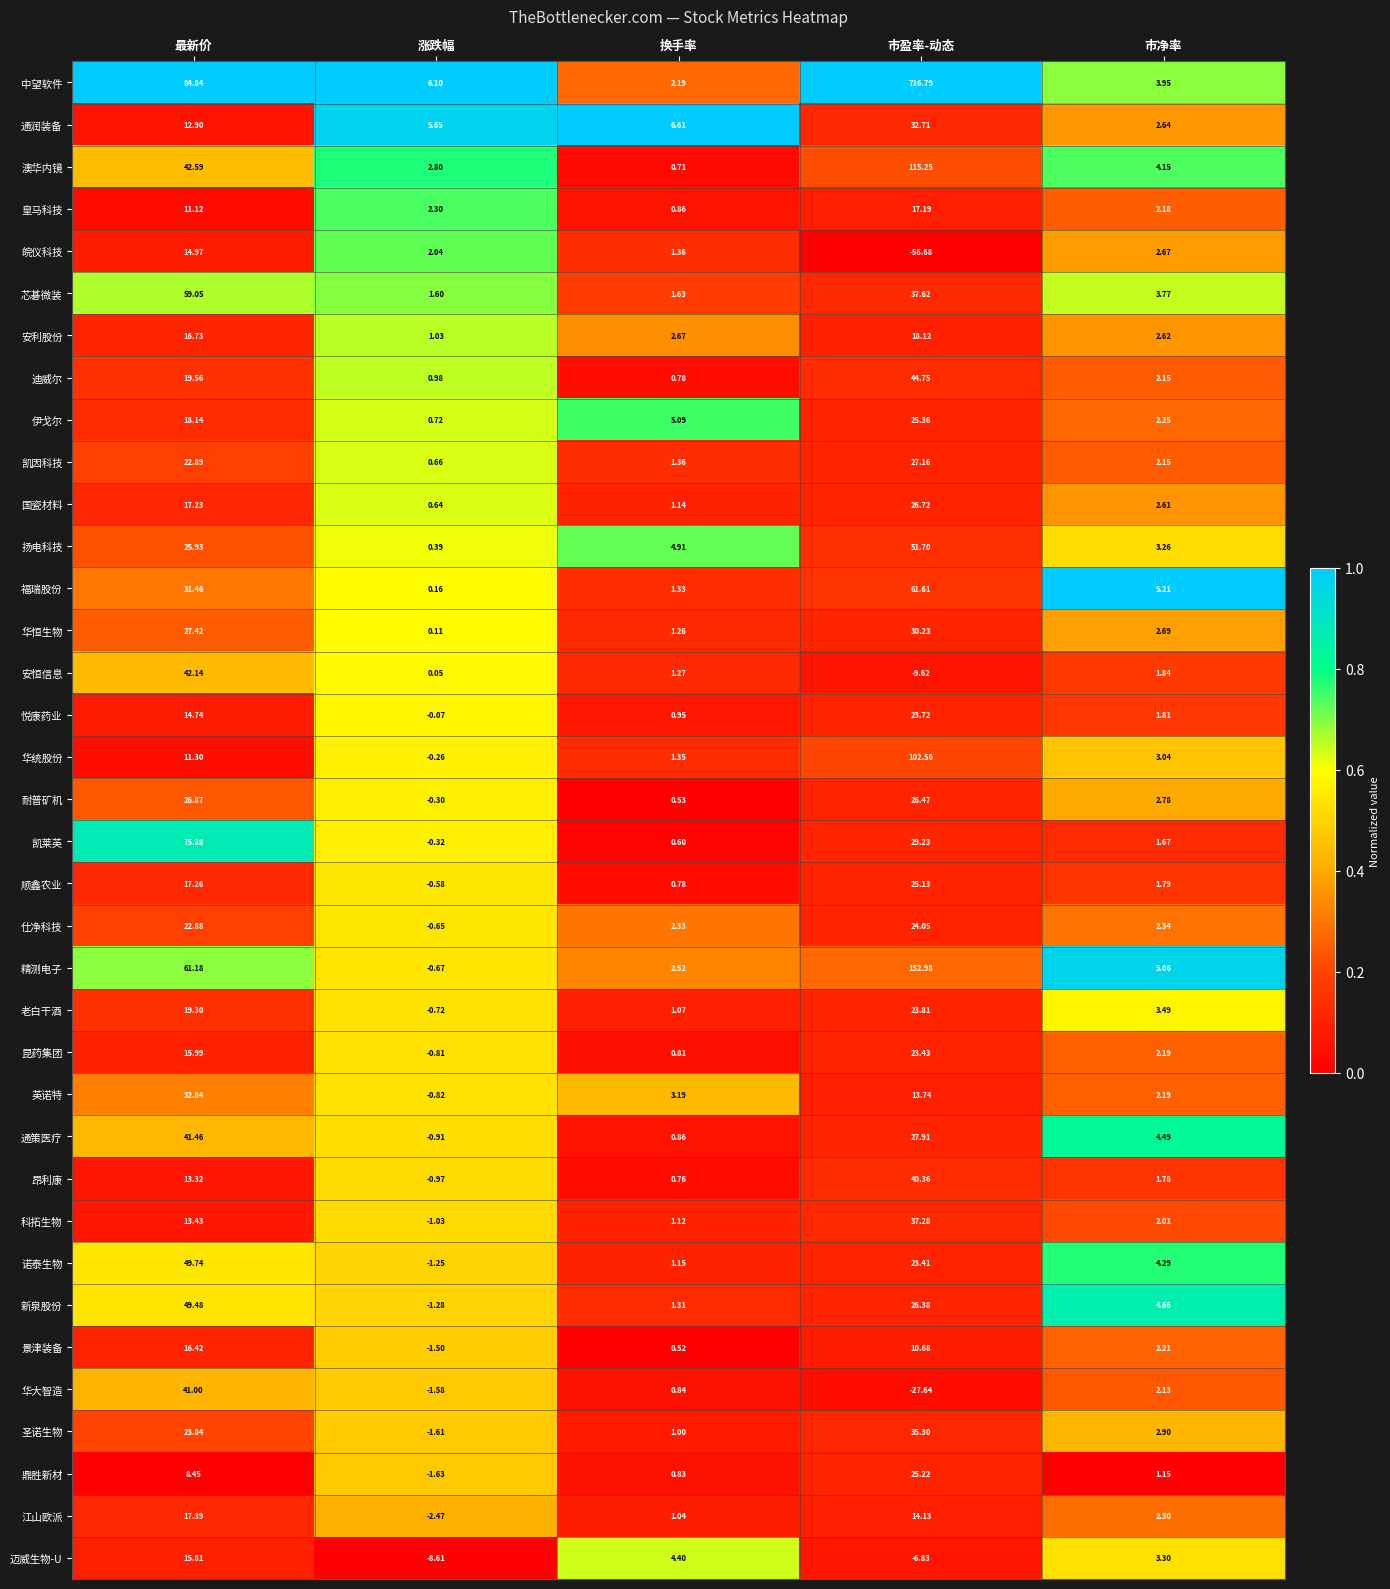

Rank the series at 涨跌幅 from lowest to highest value.

迈威生物-U, 江山欧派, 鼎胜新材, 圣诺生物, 华大智造, 景津装备, 新泉股份, 诺泰生物, 科拓生物, 昂利康, 通策医疗, 英诺特, 昆药集团, 老白干酒, 精测电子, 仕净科技, 顺鑫农业, 凯莱英, 耐普矿机, 华统股份, 悦康药业, 安恒信息, 华恒生物, 福瑞股份, 扬电科技, 国瓷材料, 凯因科技, 伊戈尔, 迪威尔, 安利股份, 芯碁微装, 皖仪科技, 皇马科技, 澳华内镜, 通润装备, 中望软件